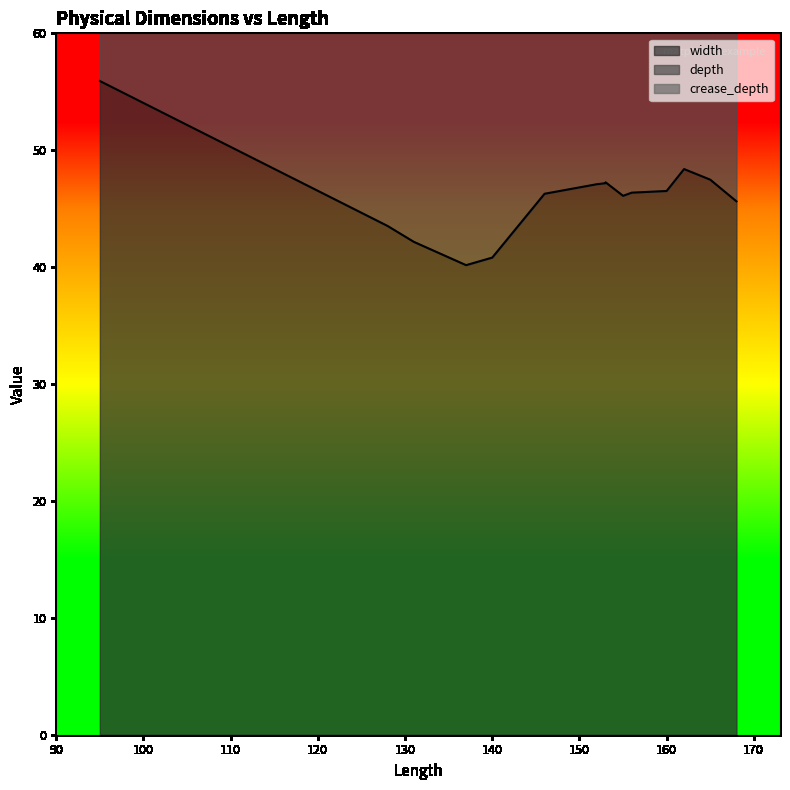

At how many categories does at least one series exceed 52?

1